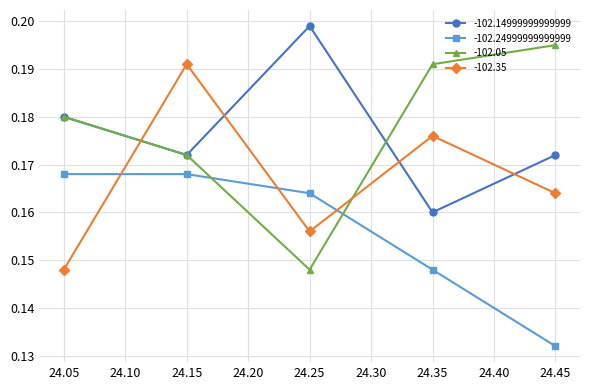

How many distinct data groups are displayed?

4